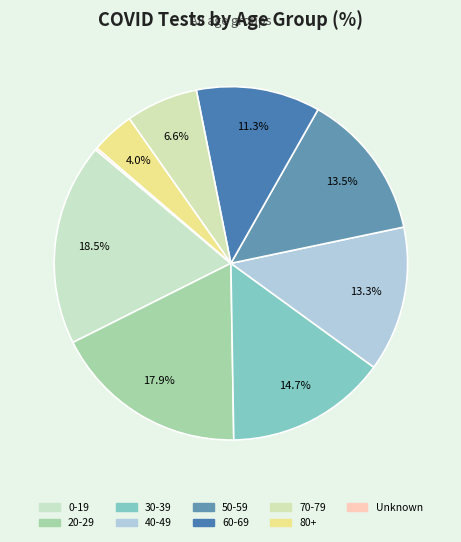

To the nearest percent, what is the average slice percentage?

11%